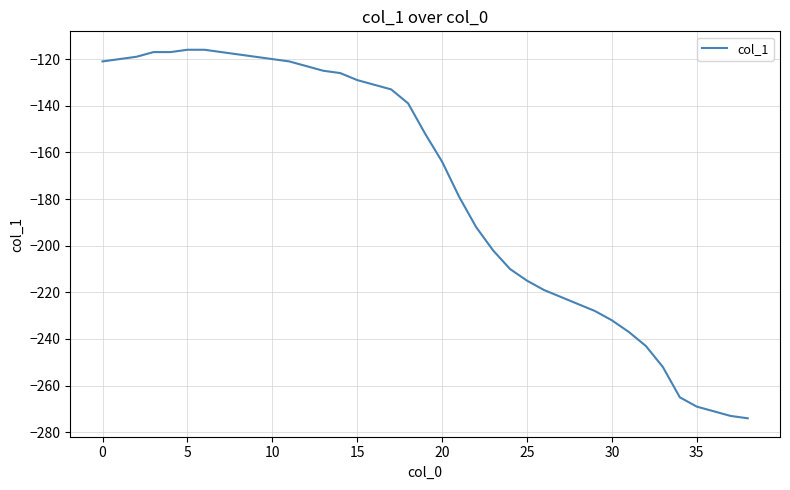

What is the difference between the second highest and minimum values?

158